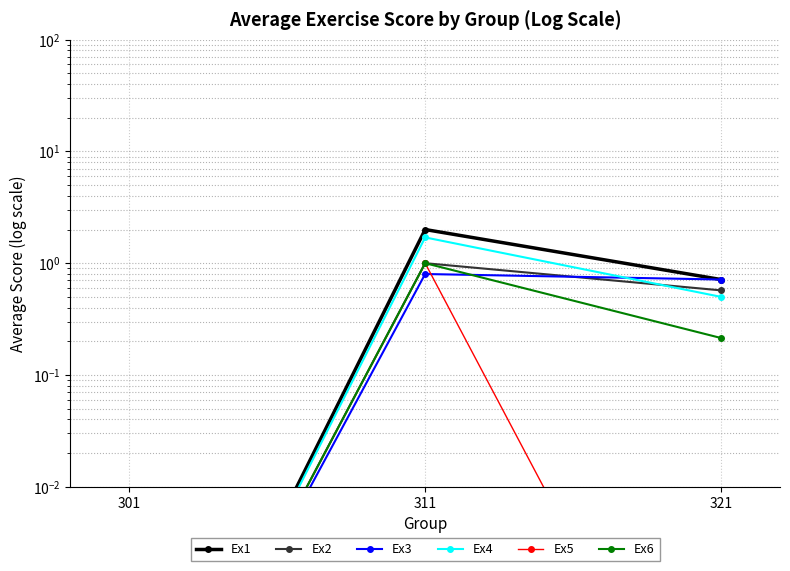

At which category is the sum across all series the highest?

311